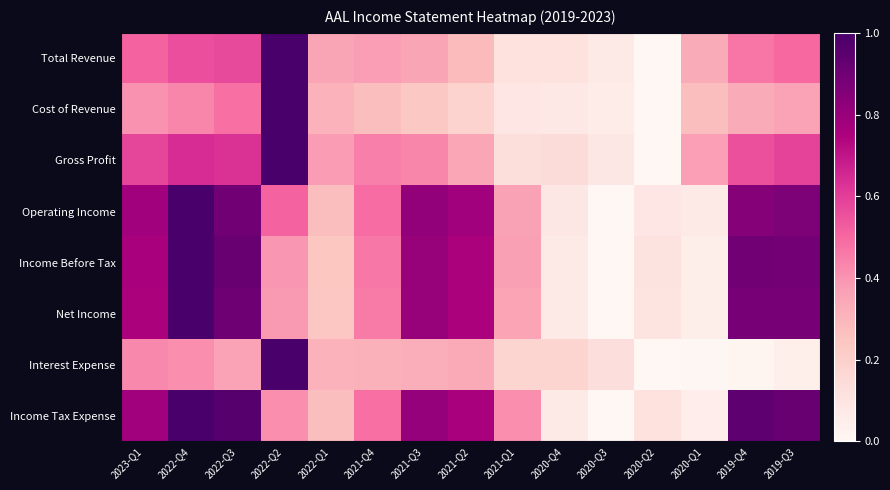

Reading left to right, what are all the values shown in this chart?

Total Revenue: 2023-Q1=0.5	2022-Q4=0.6	2022-Q3=0.6	2022-Q2=1.0	2022-Q1=0.4	2021-Q4=0.4	2021-Q3=0.4	2021-Q2=0.3	2021-Q1=0.1	2020-Q4=0.1	2020-Q3=0.1	2020-Q2=0.0	2020-Q1=0.3	2019-Q4=0.5	2019-Q3=0.5
Cost of Revenue: 2023-Q1=0.4	2022-Q4=0.4	2022-Q3=0.5	2022-Q2=1.0	2022-Q1=0.3	2021-Q4=0.3	2021-Q3=0.2	2021-Q2=0.2	2021-Q1=0.1	2020-Q4=0.1	2020-Q3=0.1	2020-Q2=0.0	2020-Q1=0.3	2019-Q4=0.3	2019-Q3=0.4
Gross Profit: 2023-Q1=0.6	2022-Q4=0.6	2022-Q3=0.6	2022-Q2=1.0	2022-Q1=0.4	2021-Q4=0.4	2021-Q3=0.4	2021-Q2=0.3	2021-Q1=0.1	2020-Q4=0.1	2020-Q3=0.1	2020-Q2=0.0	2020-Q1=0.4	2019-Q4=0.6	2019-Q3=0.6
Operating Income: 2023-Q1=0.8	2022-Q4=1.0	2022-Q3=0.9	2022-Q2=0.5	2022-Q1=0.3	2021-Q4=0.5	2021-Q3=0.8	2021-Q2=0.8	2021-Q1=0.4	2020-Q4=0.1	2020-Q3=0.0	2020-Q2=0.1	2020-Q1=0.1	2019-Q4=0.8	2019-Q3=0.9
Income Before Tax: 2023-Q1=0.8	2022-Q4=1.0	2022-Q3=0.9	2022-Q2=0.4	2022-Q1=0.2	2021-Q4=0.5	2021-Q3=0.8	2021-Q2=0.8	2021-Q1=0.4	2020-Q4=0.1	2020-Q3=0.0	2020-Q2=0.1	2020-Q1=0.0	2019-Q4=0.9	2019-Q3=0.9
Net Income: 2023-Q1=0.8	2022-Q4=1.0	2022-Q3=0.9	2022-Q2=0.4	2022-Q1=0.2	2021-Q4=0.5	2021-Q3=0.8	2021-Q2=0.8	2021-Q1=0.4	2020-Q4=0.1	2020-Q3=0.0	2020-Q2=0.1	2020-Q1=0.0	2019-Q4=0.9	2019-Q3=0.9
Interest Expense: 2023-Q1=0.4	2022-Q4=0.4	2022-Q3=0.4	2022-Q2=1.0	2022-Q1=0.3	2021-Q4=0.3	2021-Q3=0.3	2021-Q2=0.3	2021-Q1=0.2	2020-Q4=0.2	2020-Q3=0.1	2020-Q2=0.0	2020-Q1=0.0	2019-Q4=0.0	2019-Q3=0.0
Income Tax Expense: 2023-Q1=0.8	2022-Q4=1.0	2022-Q3=1.0	2022-Q2=0.4	2022-Q1=0.3	2021-Q4=0.5	2021-Q3=0.8	2021-Q2=0.8	2021-Q1=0.4	2020-Q4=0.1	2020-Q3=0.0	2020-Q2=0.1	2020-Q1=0.1	2019-Q4=0.9	2019-Q3=0.9